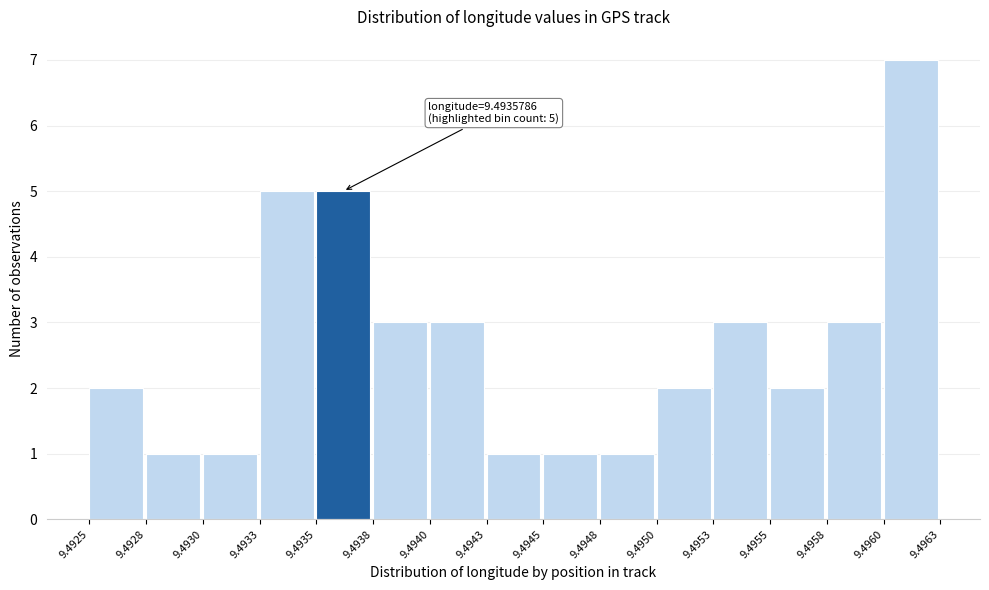

Which range on the x-axis has the tallest bar?

9.4960 to 9.4963